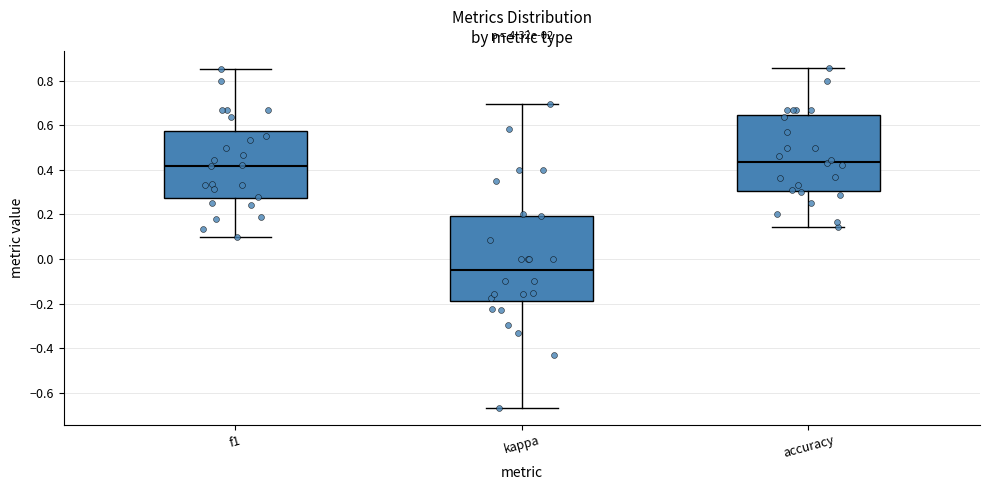

Which box is the tallest, from its lower edge to its upper edge?

kappa